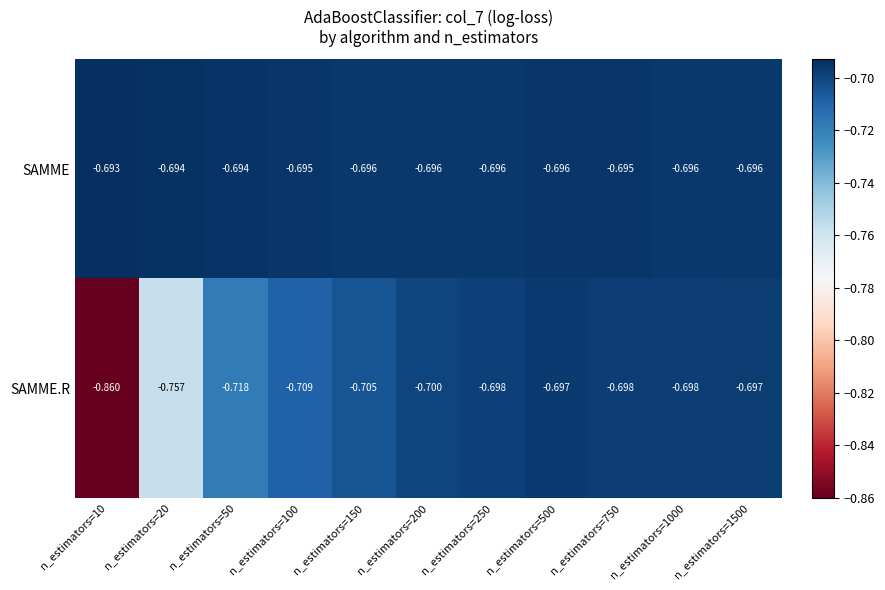

Is the value of SAMME.R at n_estimators=750 greater than the value of SAMME at n_estimators=750?

No